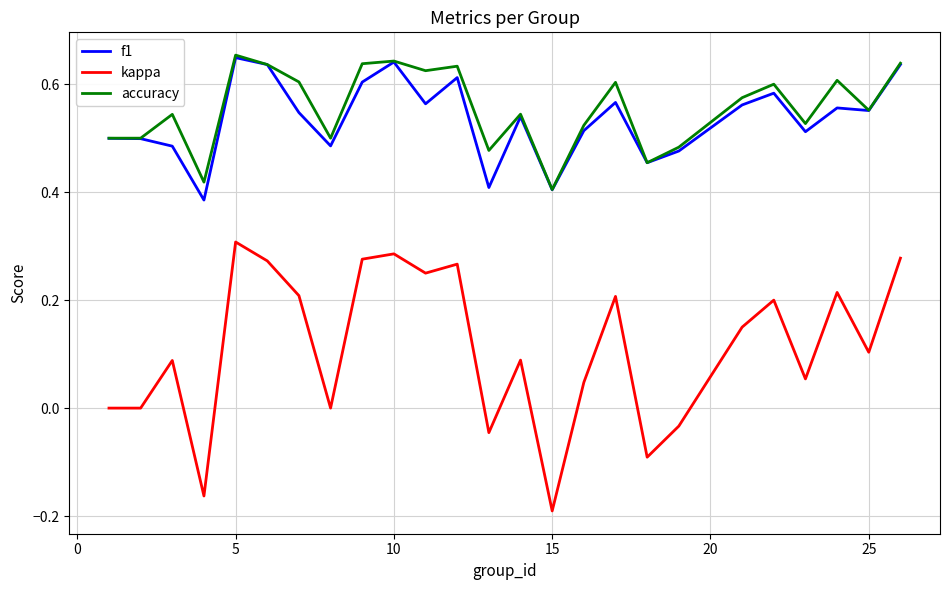

True or false: f1 and kappa intersect in this chart.

False